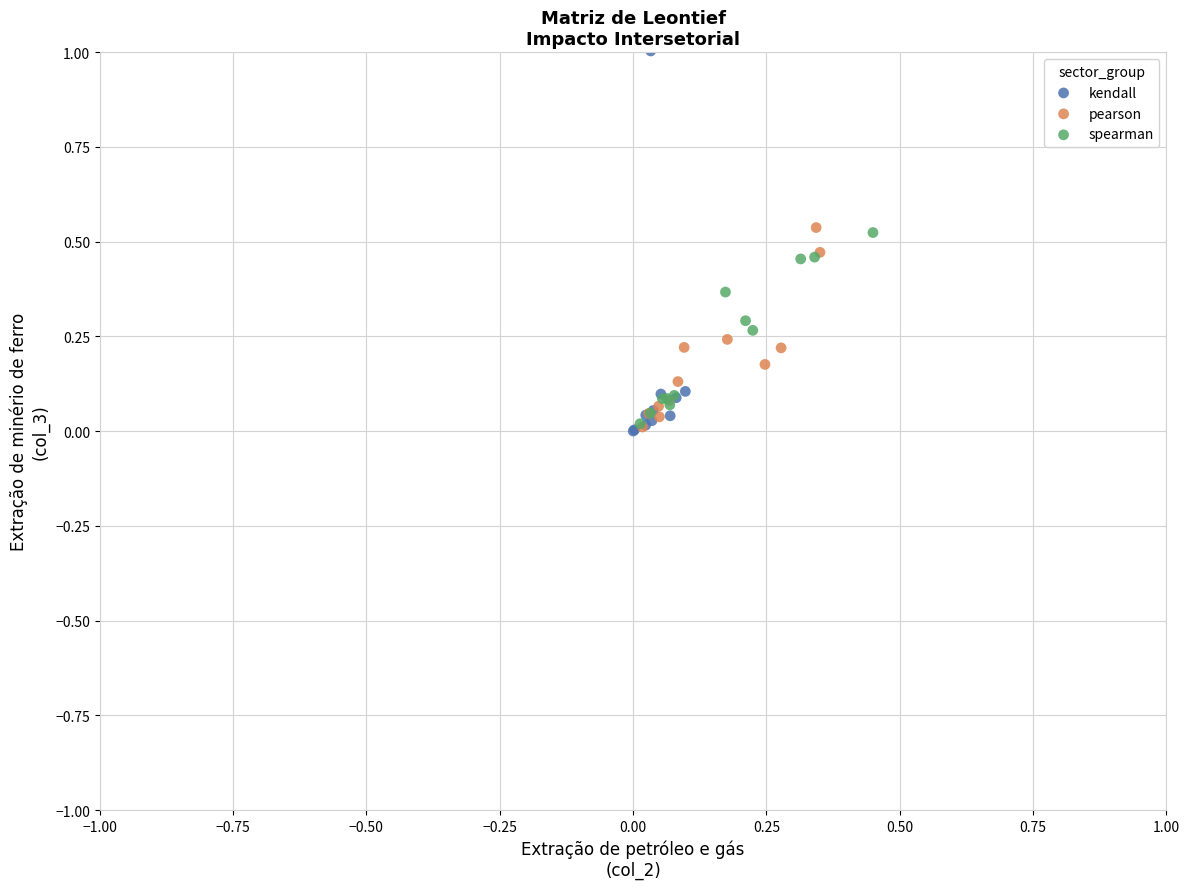

Which series has the largest Y range (max minus min)?

kendall